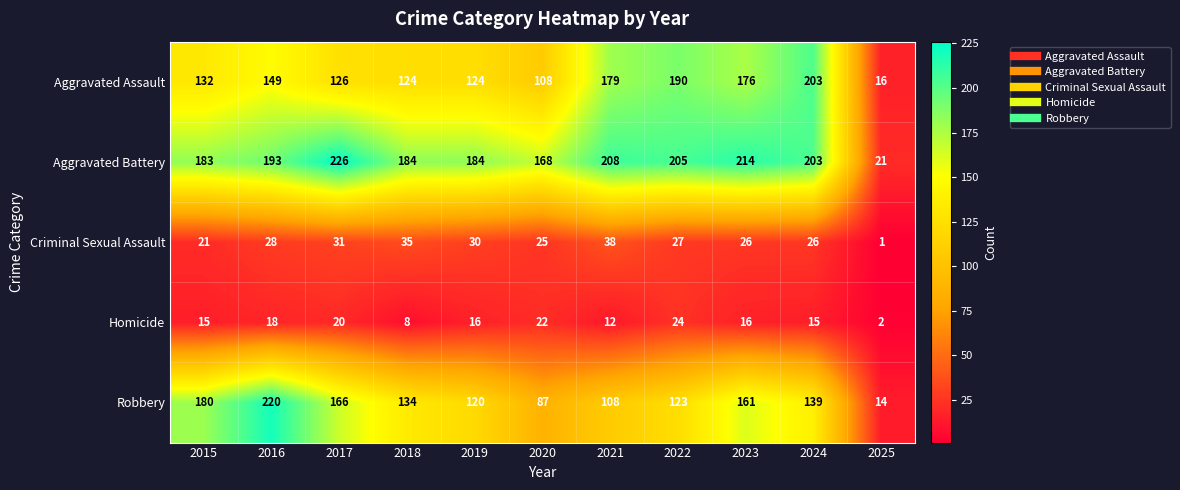

What is the spread (max minus min) of values at 2022?

181